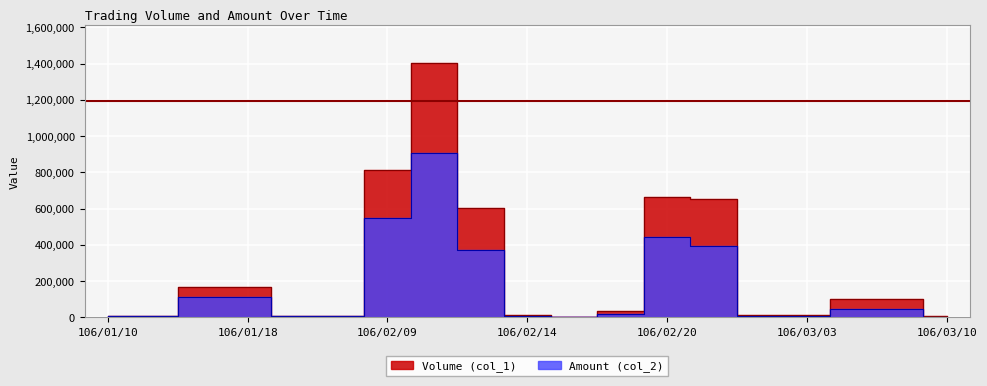

True or false: Volume (col_1) has a value of 100000 at 106/03/07.

True